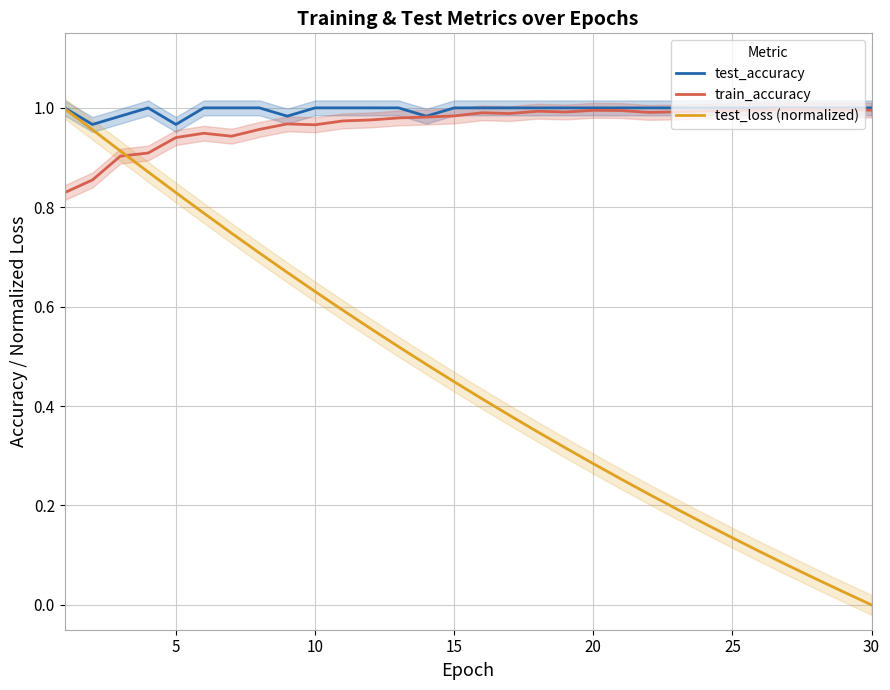

The value of test_accuracy at 15 is 1.7. True or false?

False